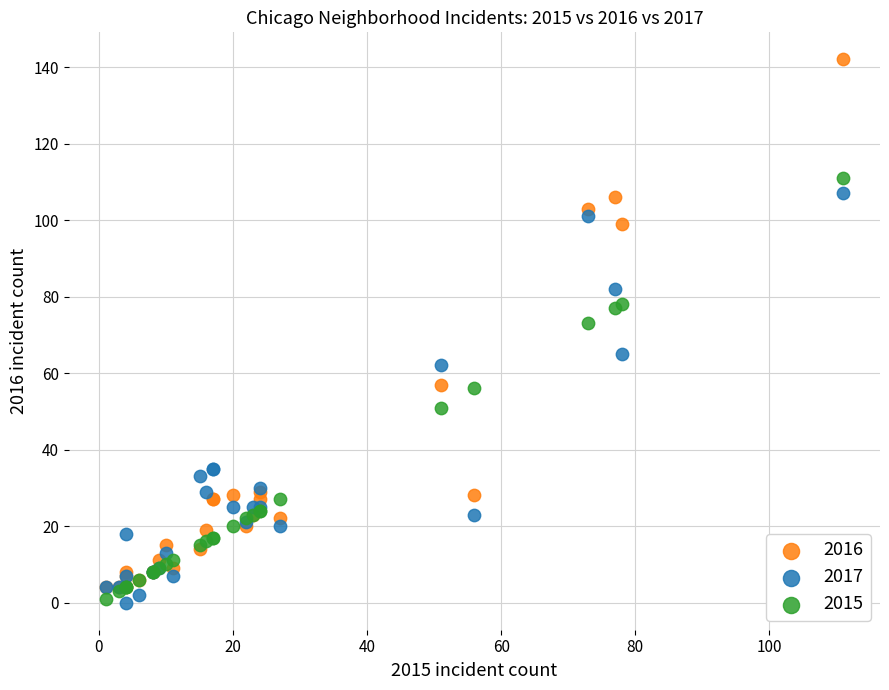

Across all series, what Y value is closest to 71?

73